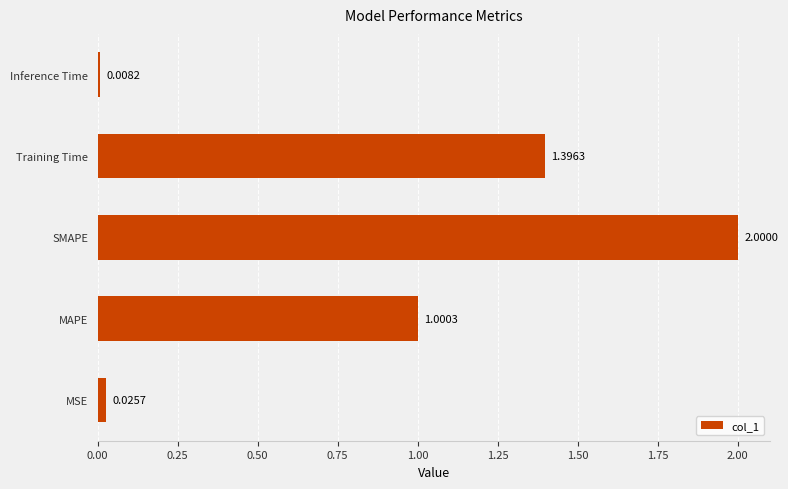

What is the difference between the maximum and second lowest values?

2.0